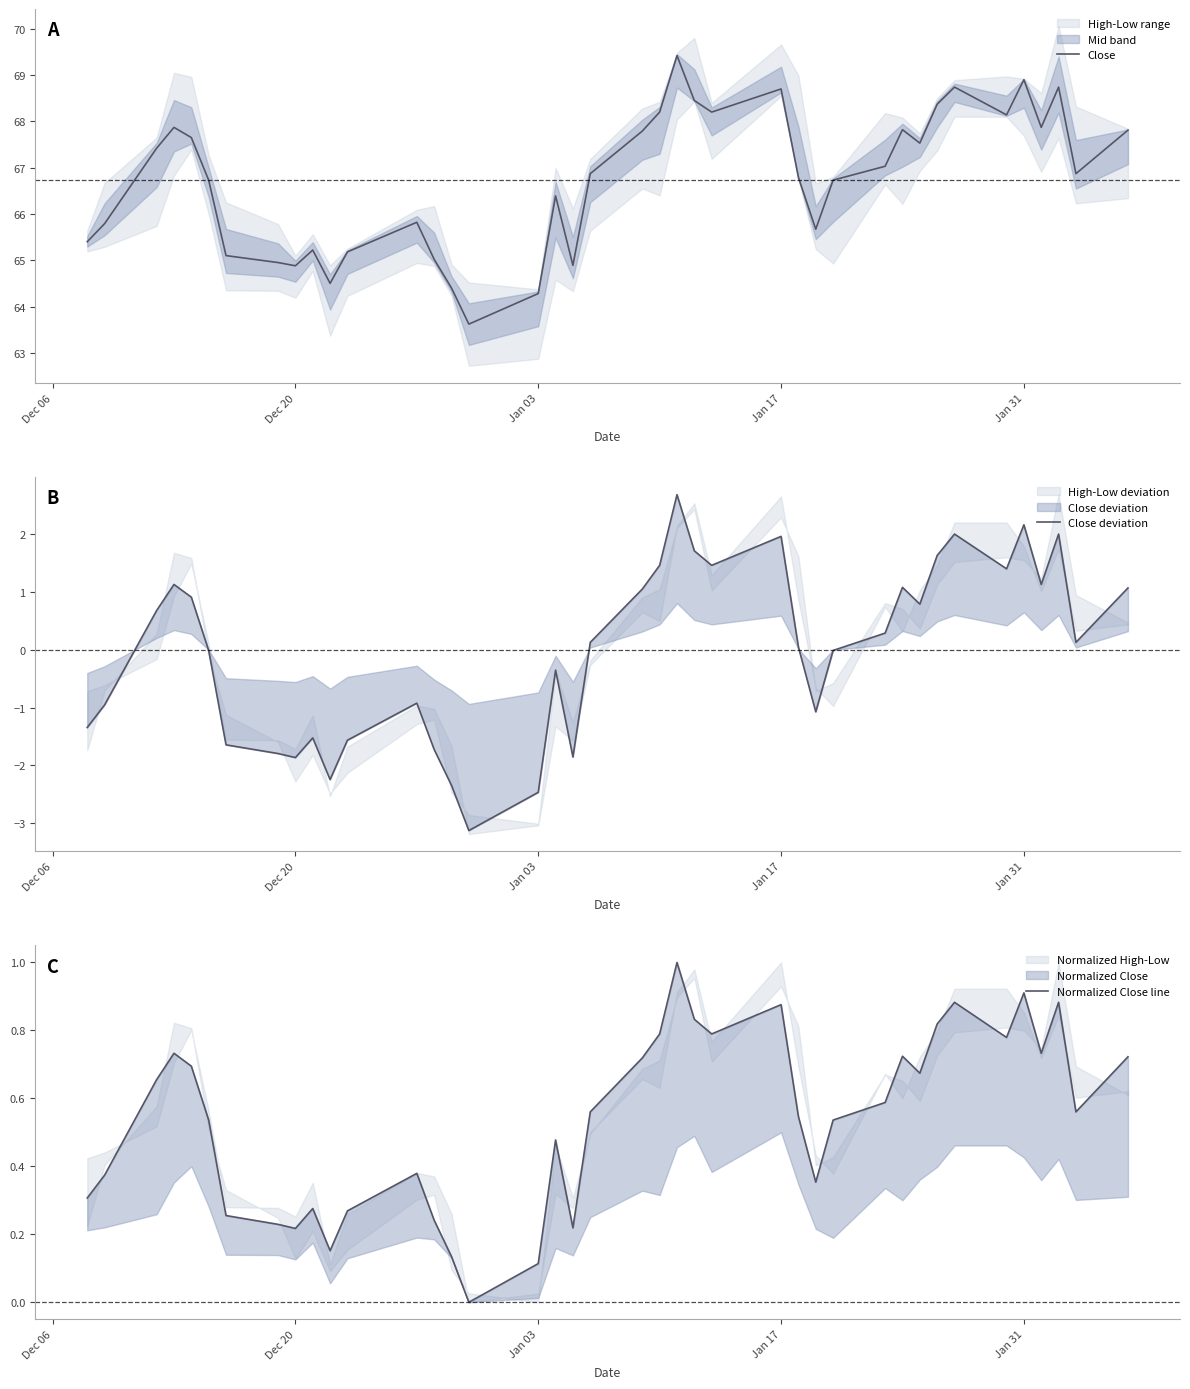

Is the value of Normalized Close line at 21 greater than the value of Close deviation at 34?

No